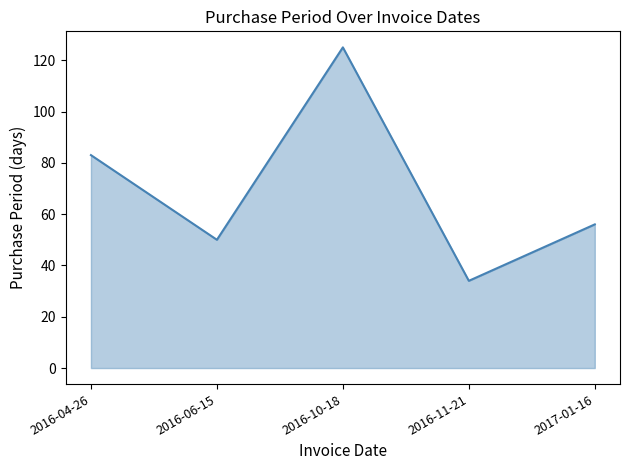

What is the difference between the values at 2016-06-15 and 2017-01-16?

6